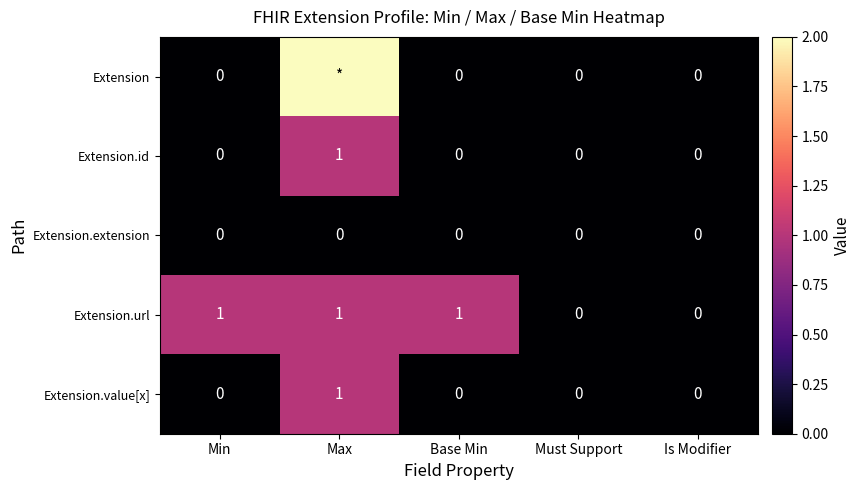

How many Extension.id values are between 0 and 1?

5